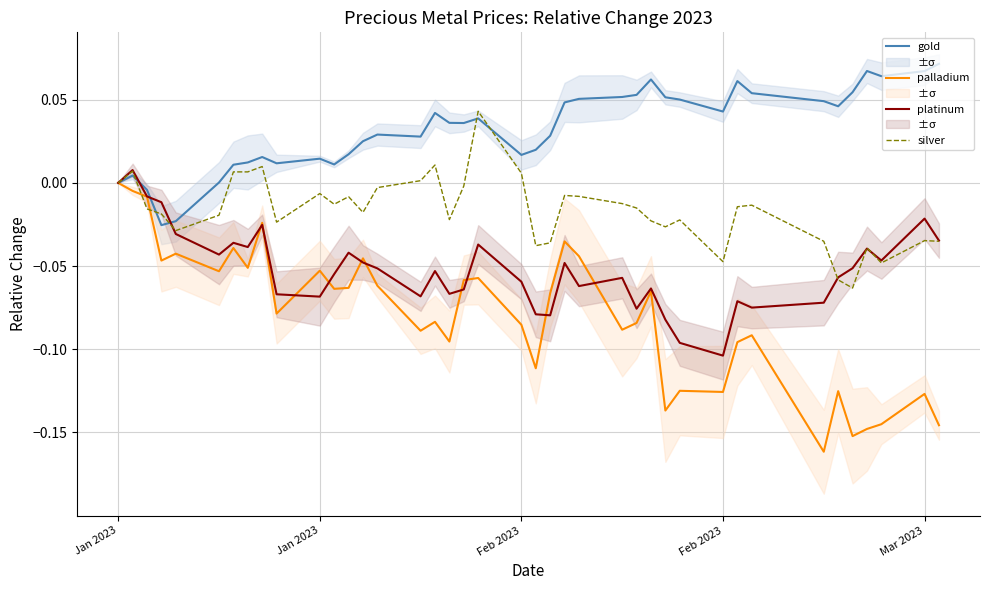

Which series has the largest range (max minus min)?

palladium